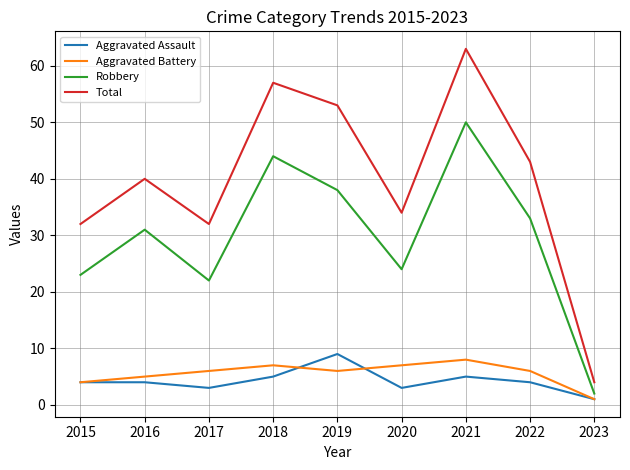

The Aggravated Battery series shows 5 at 2016. True or false?

True